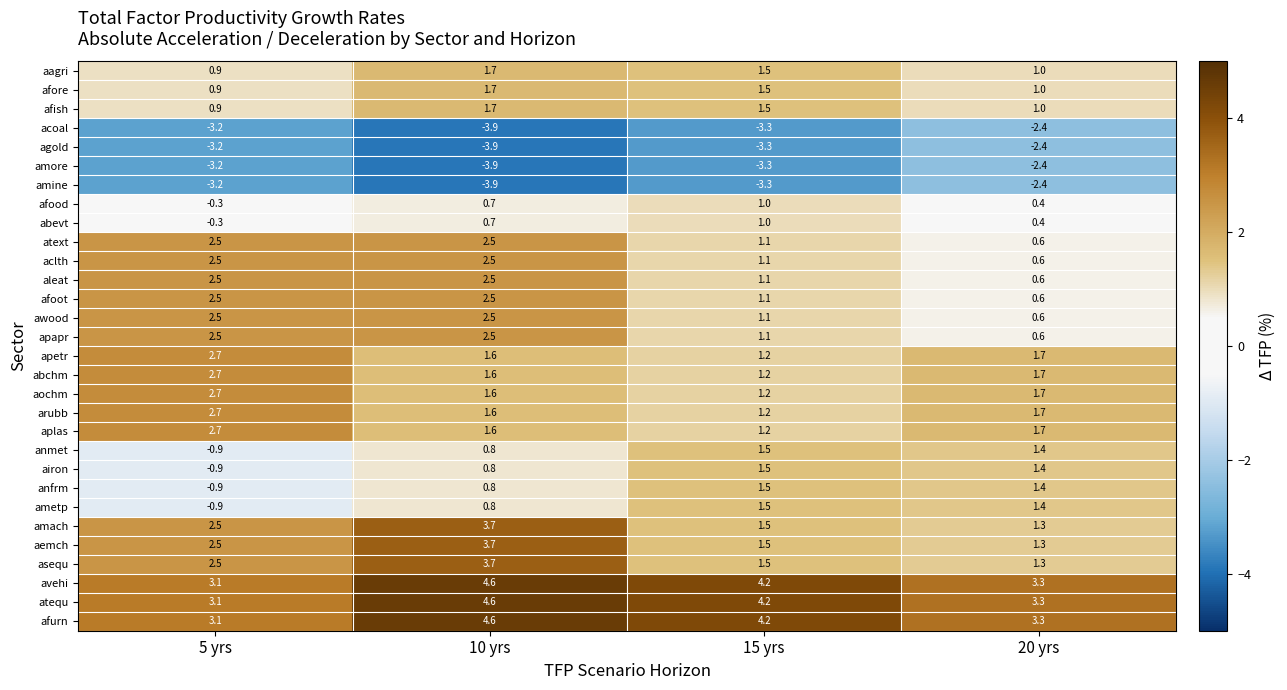

At which category does the chart reach its peak across all series?

10 yrs